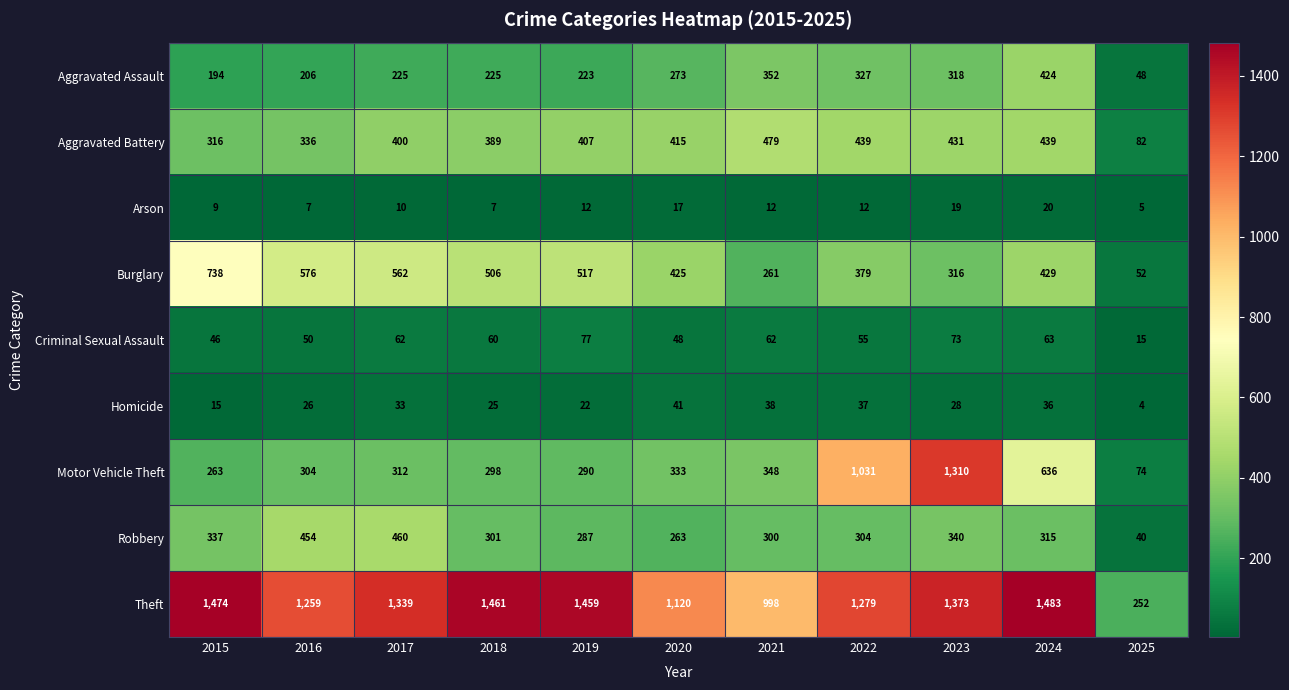

Which series has the largest total across all categories?

Theft